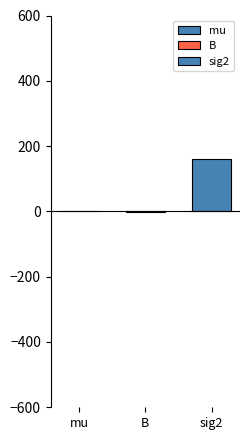

Are the bars grouped side by side (vs. stacked)?

Yes